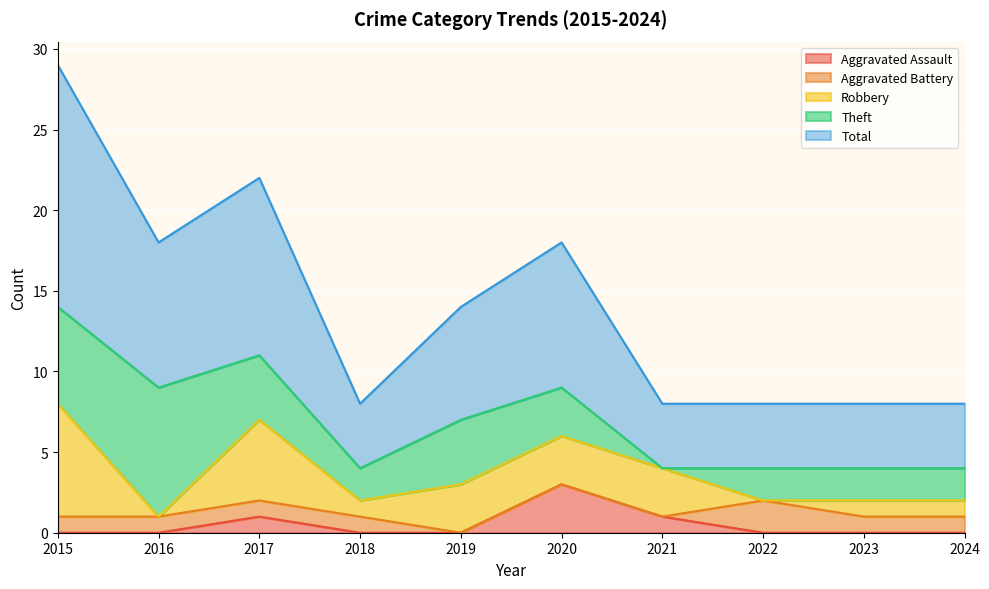

True or false: Aggravated Battery and Robbery intersect in this chart.

True